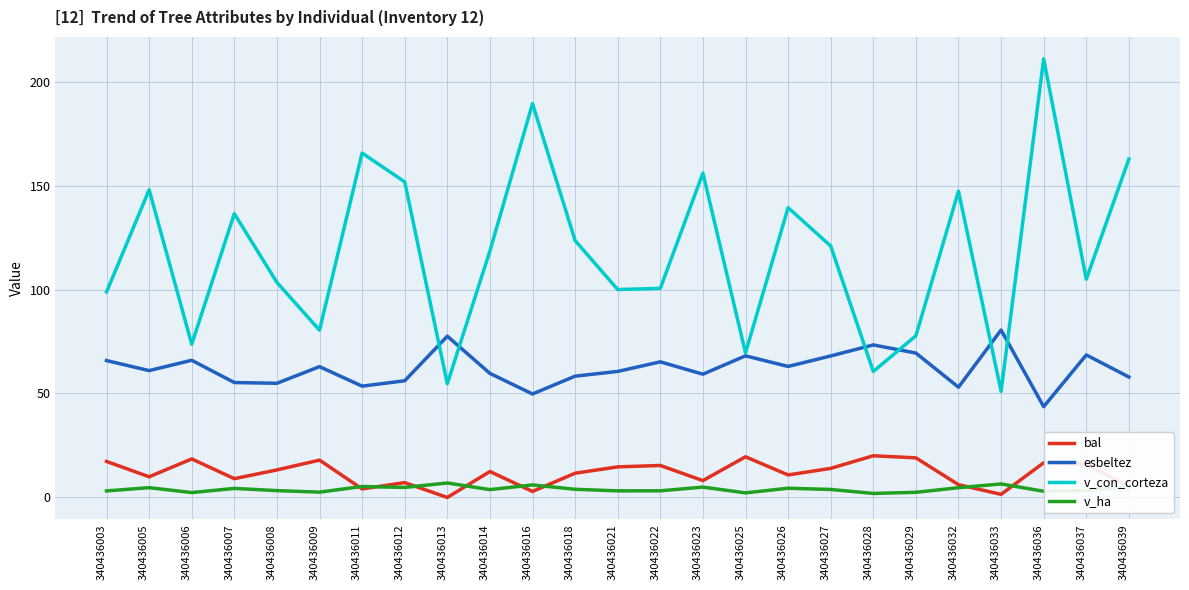

Is the value of v_con_corteza at 340436012 greater than the value of esbeltez at 340436009?

Yes